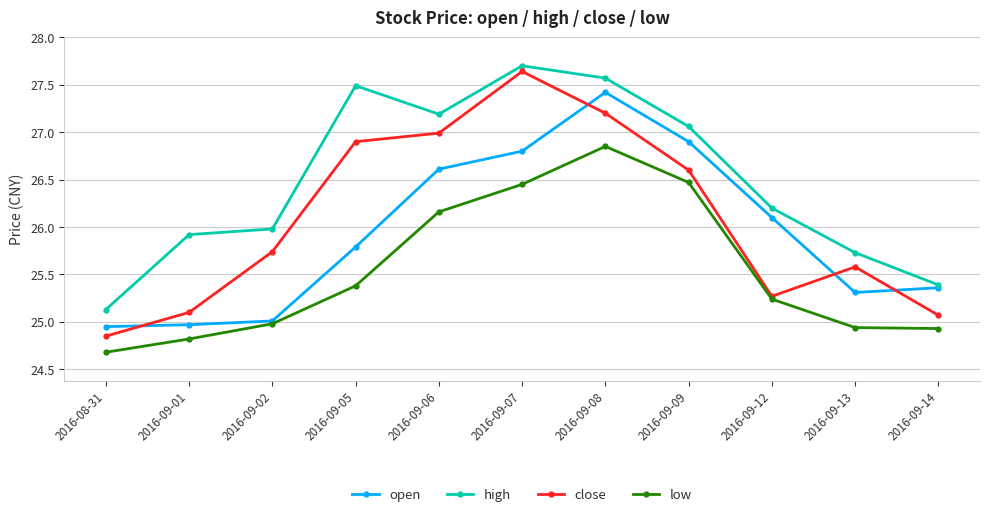

What is the label of the 7th point from the left?

2016-09-08